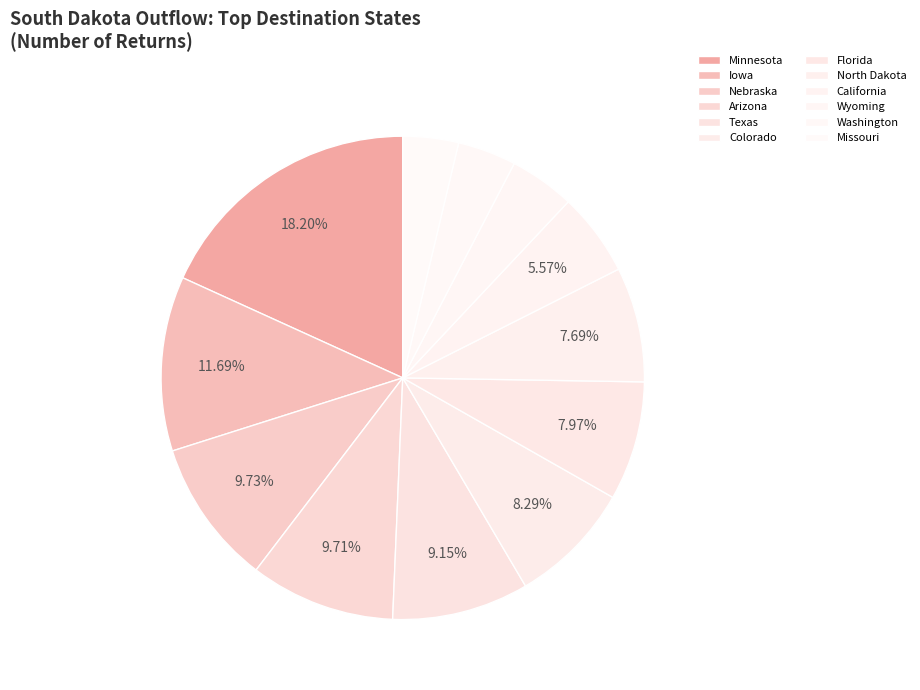

Count the number of slices in the pie.

12